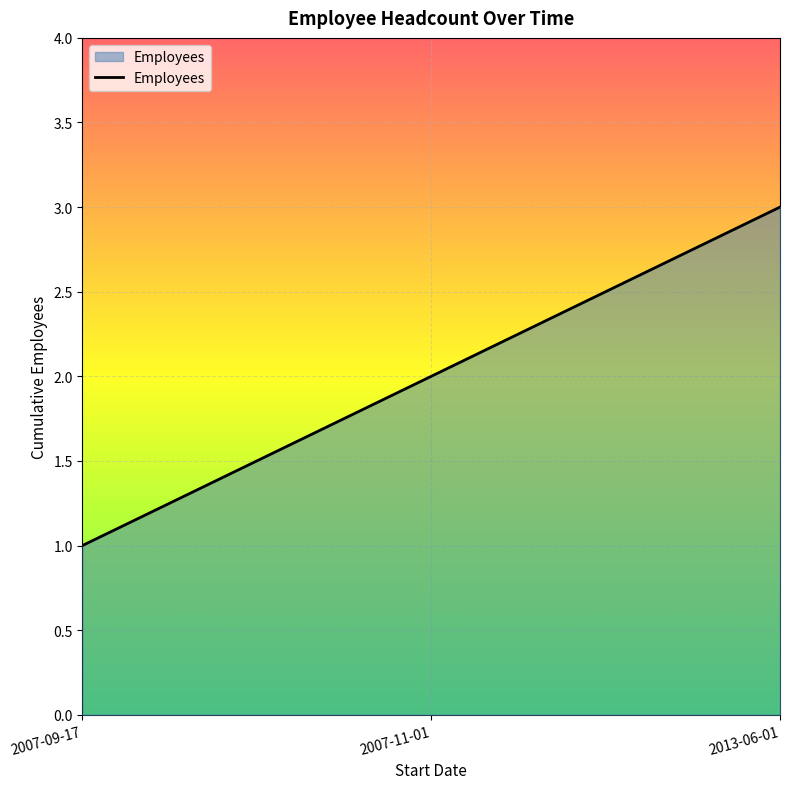

What is the sum of the values at 2007-11-01 and 2007-09-17?

3